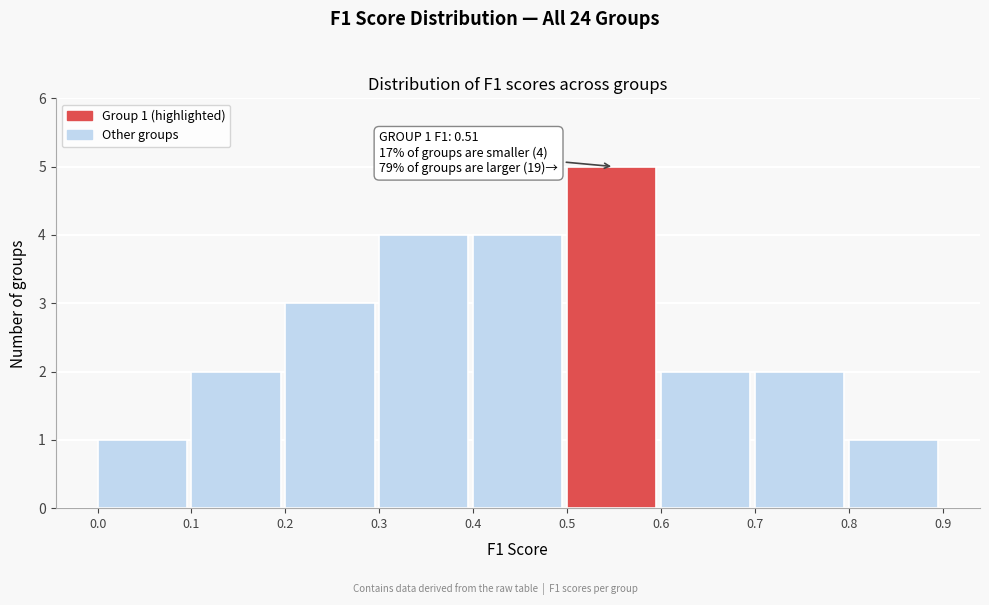

Which range on the x-axis has the tallest bar?

0.5 to 0.6